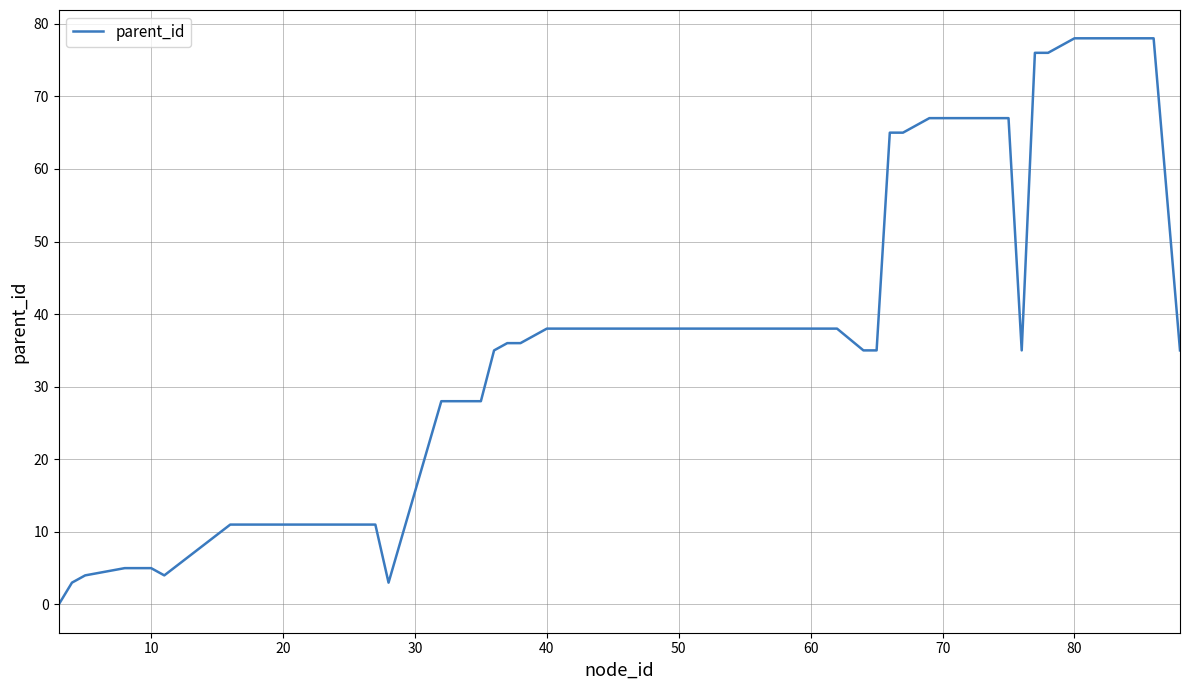

What is the difference between the maximum and minimum values?

78